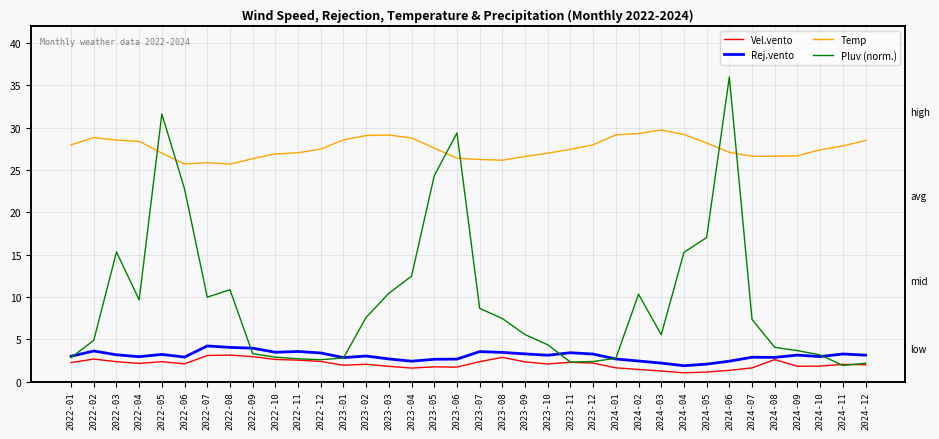

Is it true that Temp equals 41.9 at 2023-02?

False